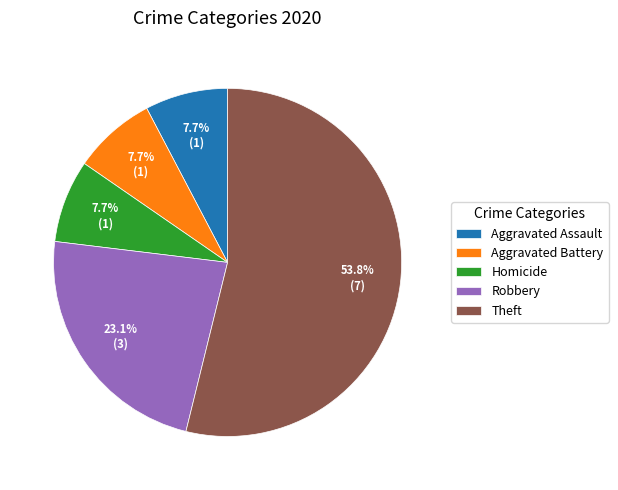

Is there any slice that represents more than half of the pie?

Yes